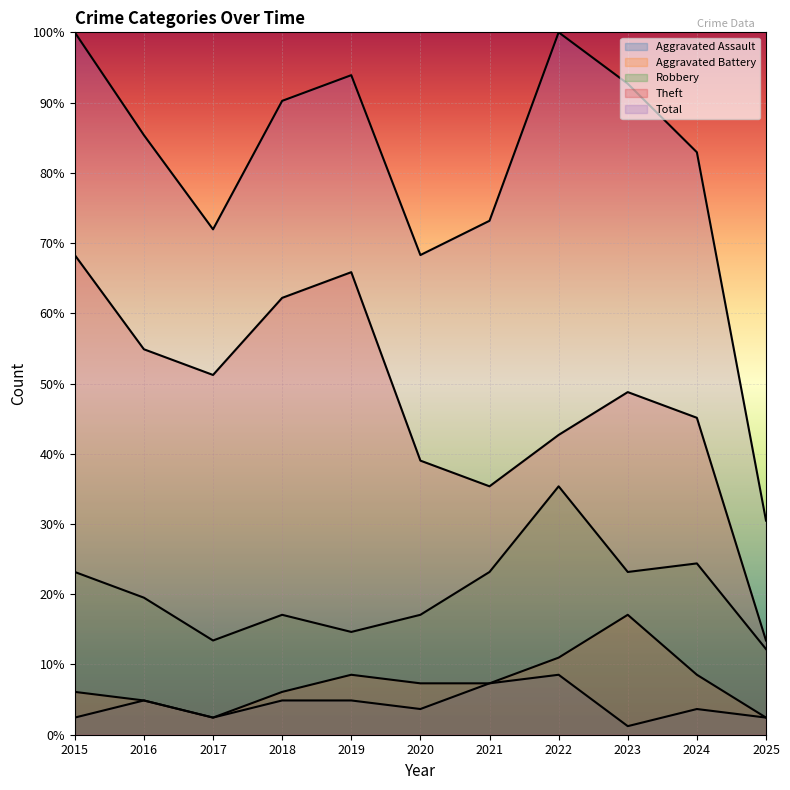

List the labels in order of Aggravated Battery value, smallest first.

2017, 2025, 2016, 2015, 2018, 2020, 2021, 2019, 2024, 2022, 2023